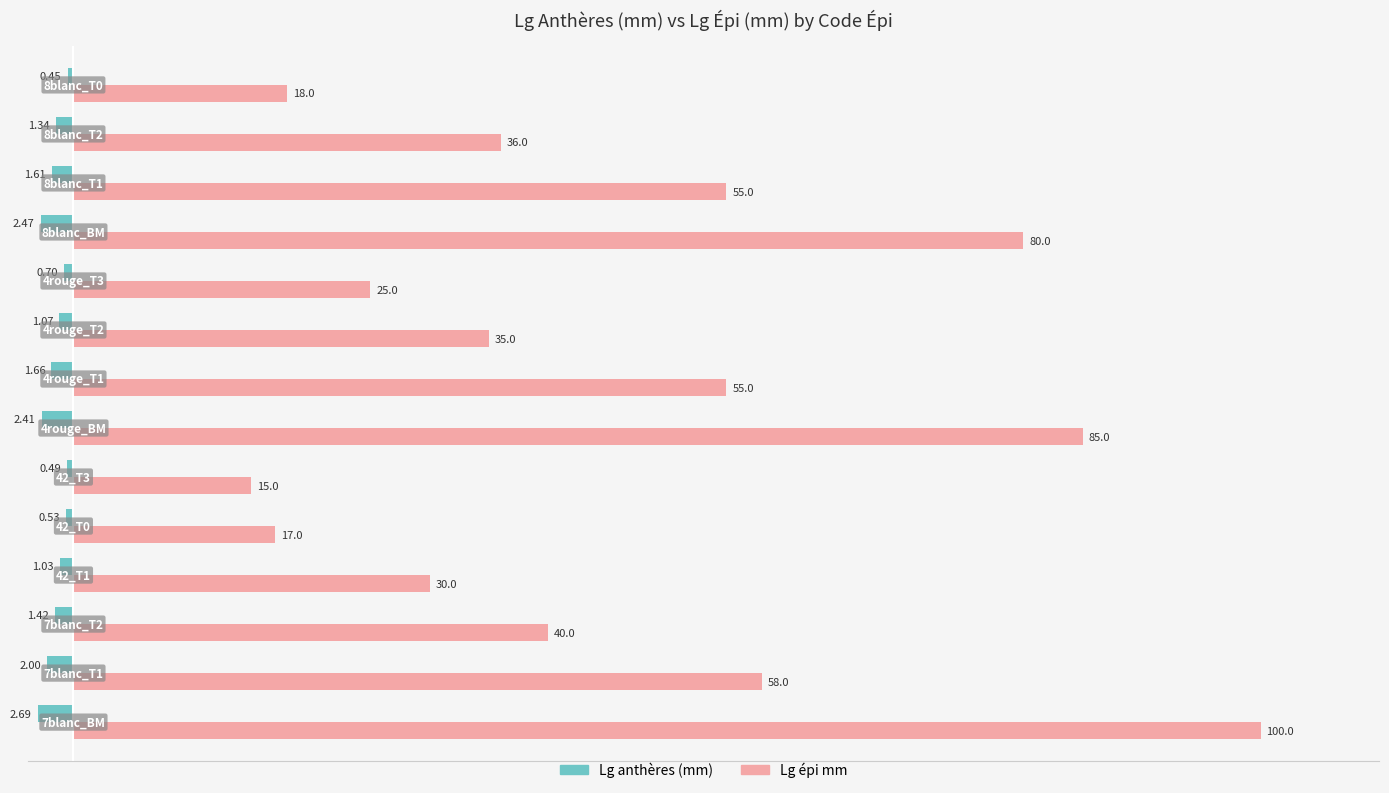

Count the number of categories in the chart.

14